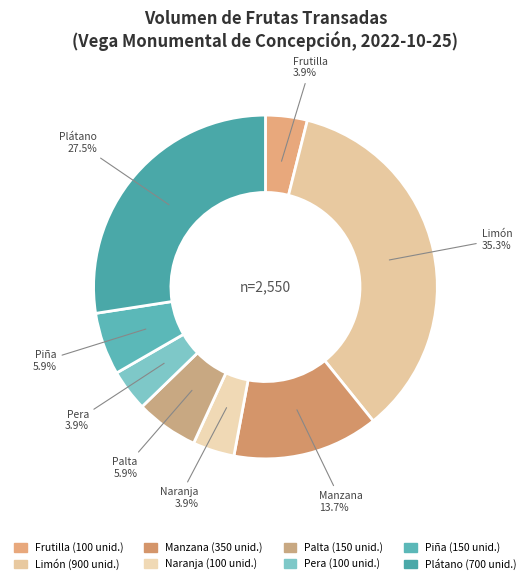

Is there a majority slice in this chart?

No